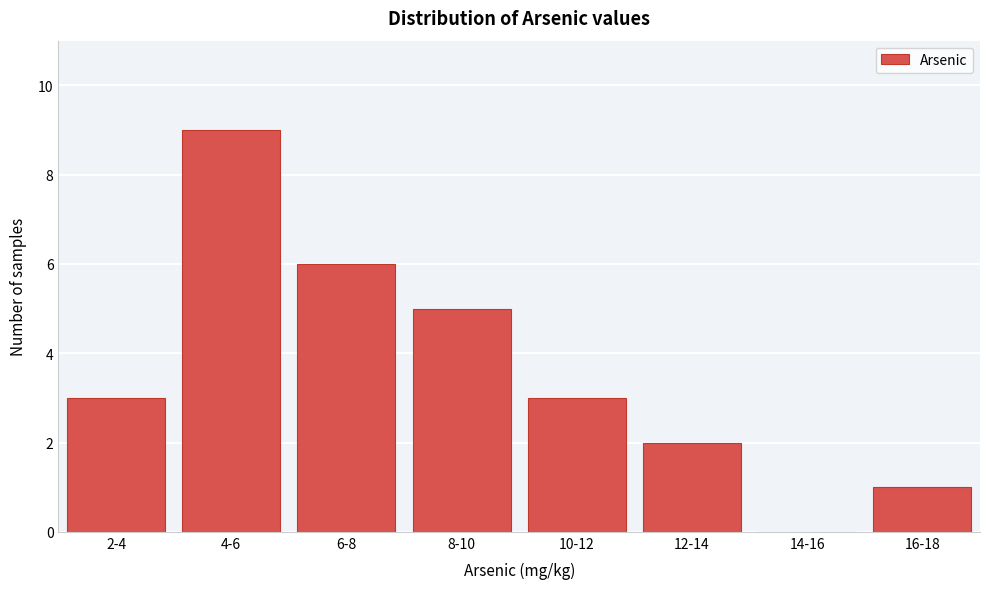

Reading left to right, transcribe all the data shown in this chart.

2-4=3	4-6=9	6-8=6	8-10=5	10-12=3	12-14=2	14-16=0	16-18=1